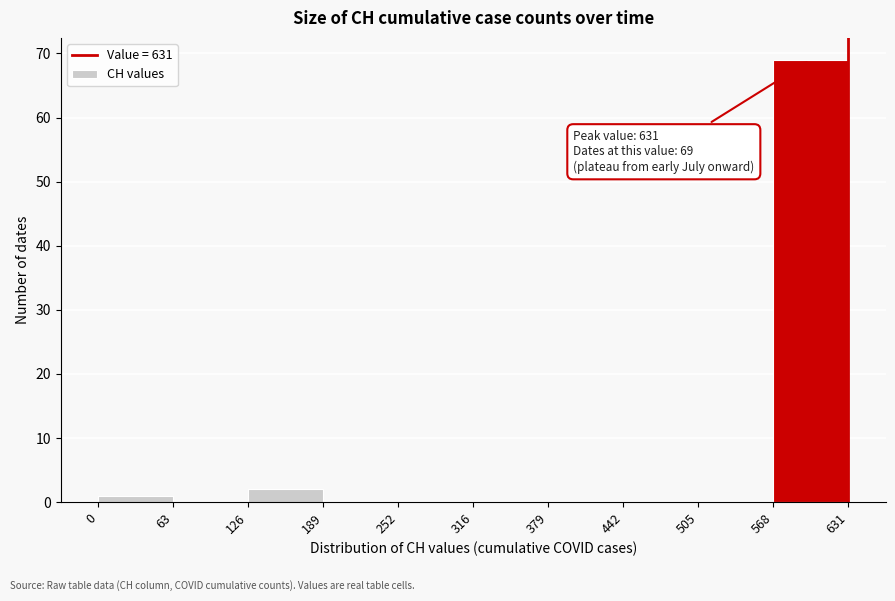

Over which range of the x-axis is the bar tallest?

568 to 631